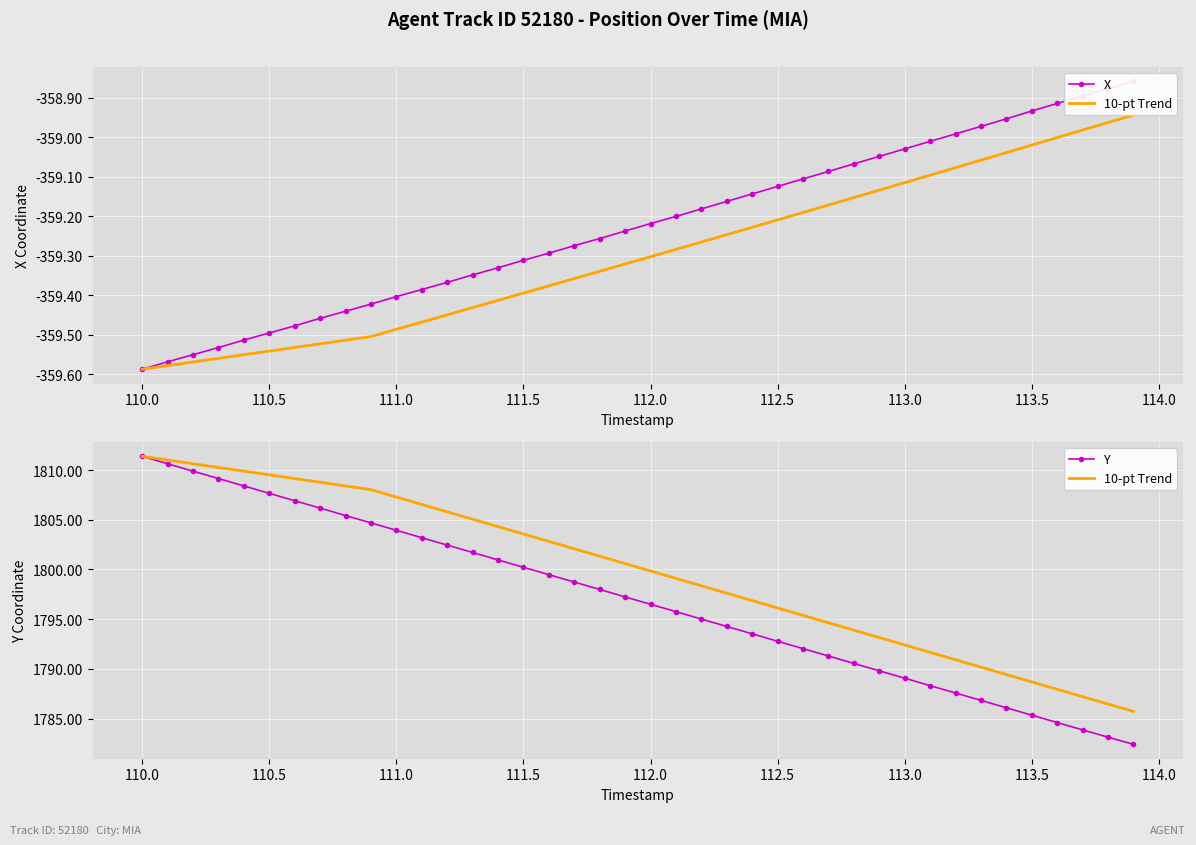

Is this an area chart (filled region under the line)?

No